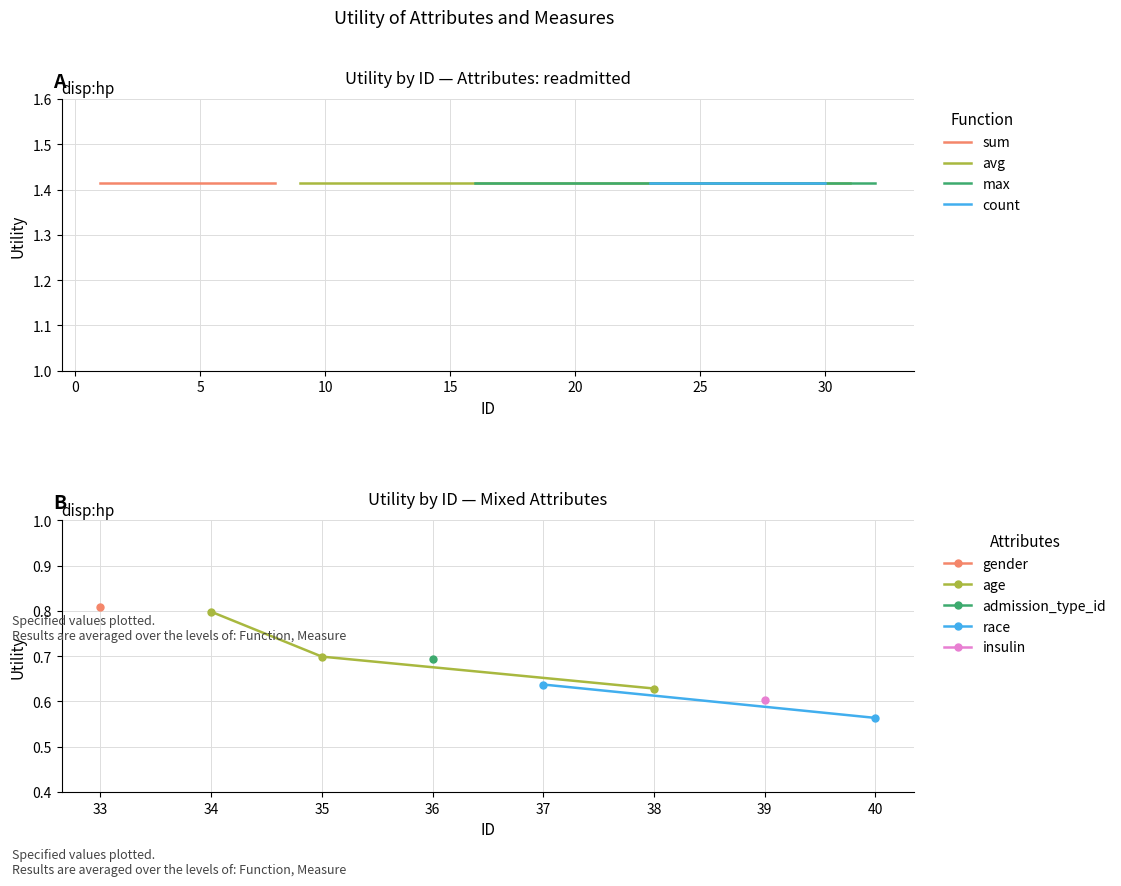

Does the chart have visible grid lines?

Yes